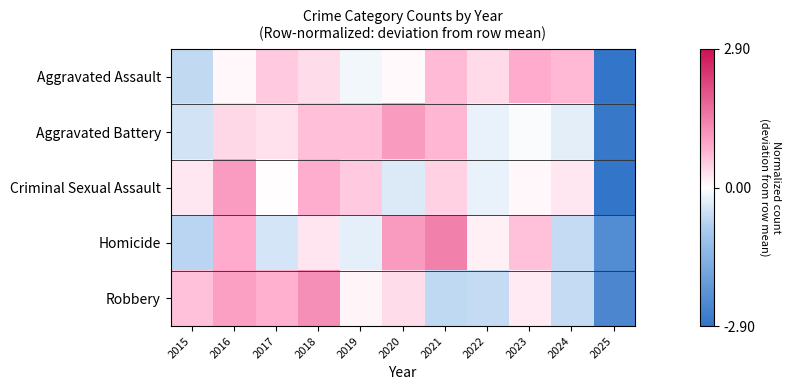

Reading left to right, extract all data points from this chart.

Aggravated Assault: 2015=-0.6	2016=0.1	2017=0.5	2018=0.3	2019=-0.1	2020=0.1	2021=0.7	2022=0.4	2023=0.8	2024=0.7	2025=-2.9
Aggravated Battery: 2015=-0.5	2016=0.4	2017=0.3	2018=0.7	2019=0.6	2020=1.1	2021=0.7	2022=-0.2	2023=-0.1	2024=-0.3	2025=-2.8
Criminal Sexual Assault: 2015=0.2	2016=1.1	2017=0.0	2018=0.8	2019=0.5	2020=-0.4	2021=0.5	2022=-0.2	2023=0.1	2024=0.2	2025=-2.9
Homicide: 2015=-0.7	2016=0.8	2017=-0.4	2018=0.3	2019=-0.3	2020=1.1	2021=1.4	2022=0.1	2023=0.6	2024=-0.6	2025=-2.3
Robbery: 2015=0.6	2016=1.0	2017=0.8	2018=1.2	2019=0.1	2020=0.4	2021=-0.6	2022=-0.6	2023=0.2	2024=-0.6	2025=-2.5